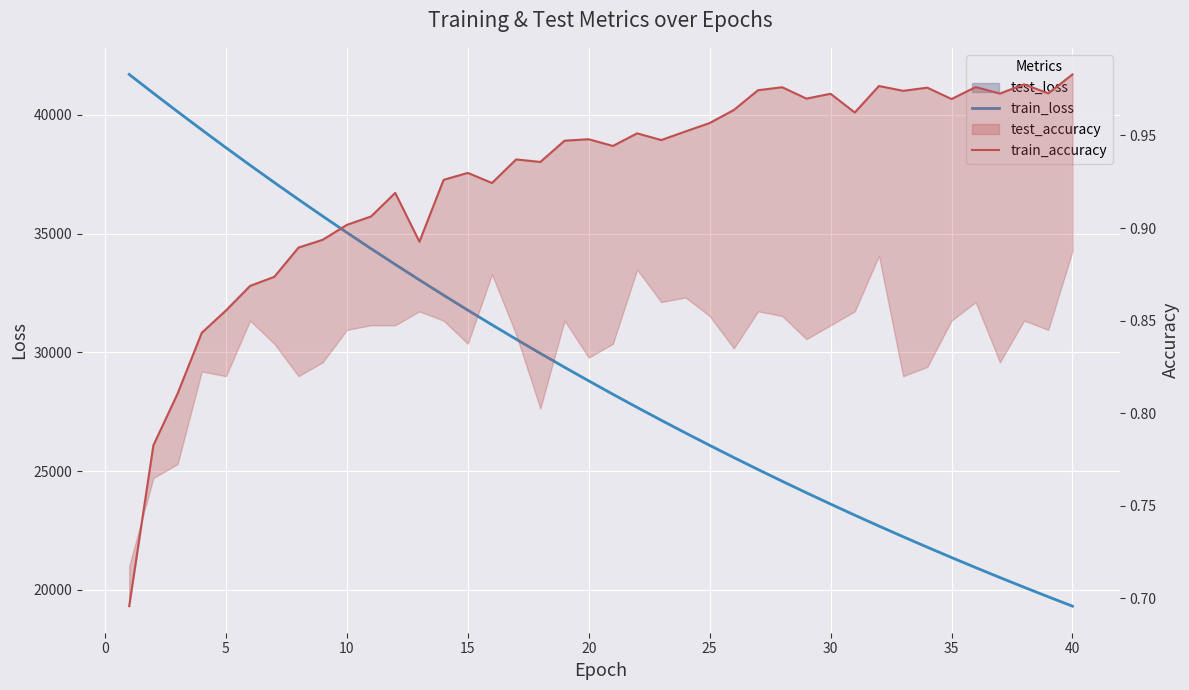

True or false: train_accuracy has a value of 0.6 at 30.

False